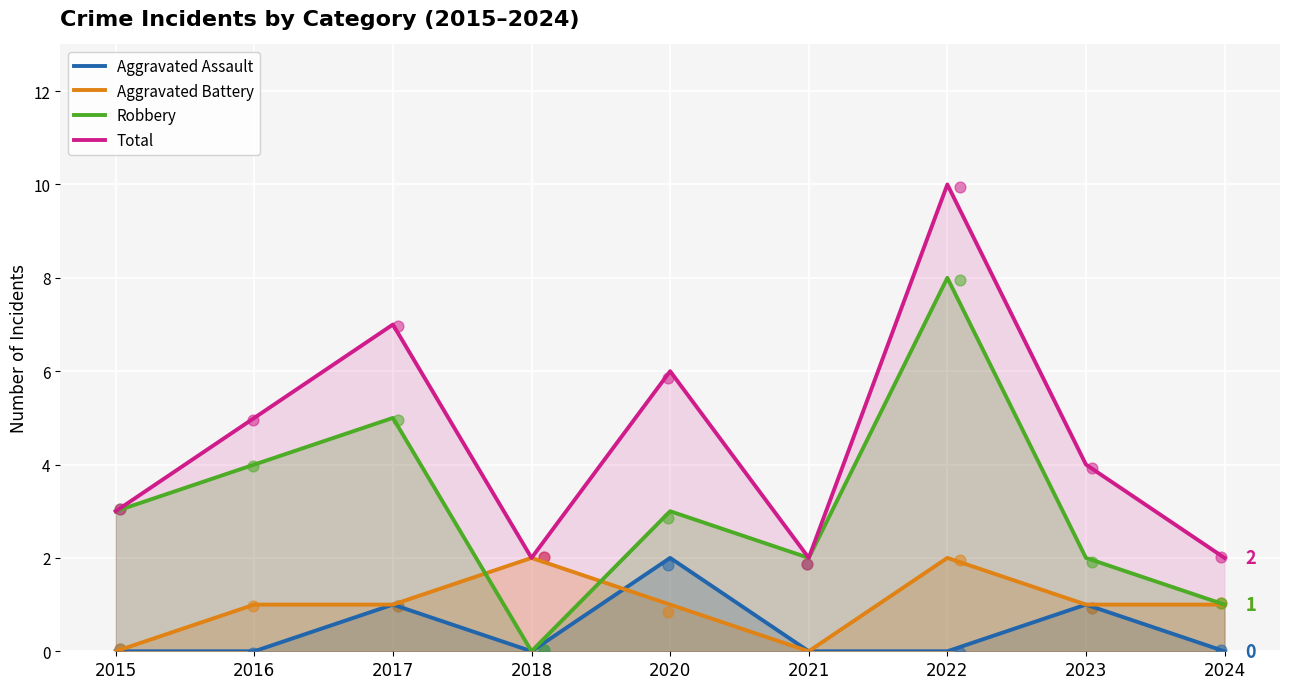

Which series contains the highest Y value?

Total